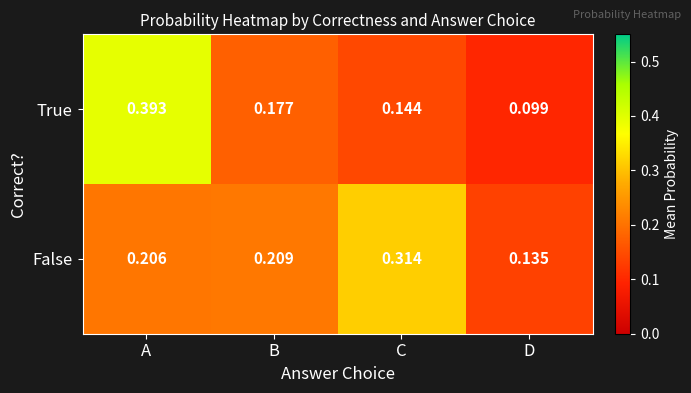

At which label is False closest to 0?

D